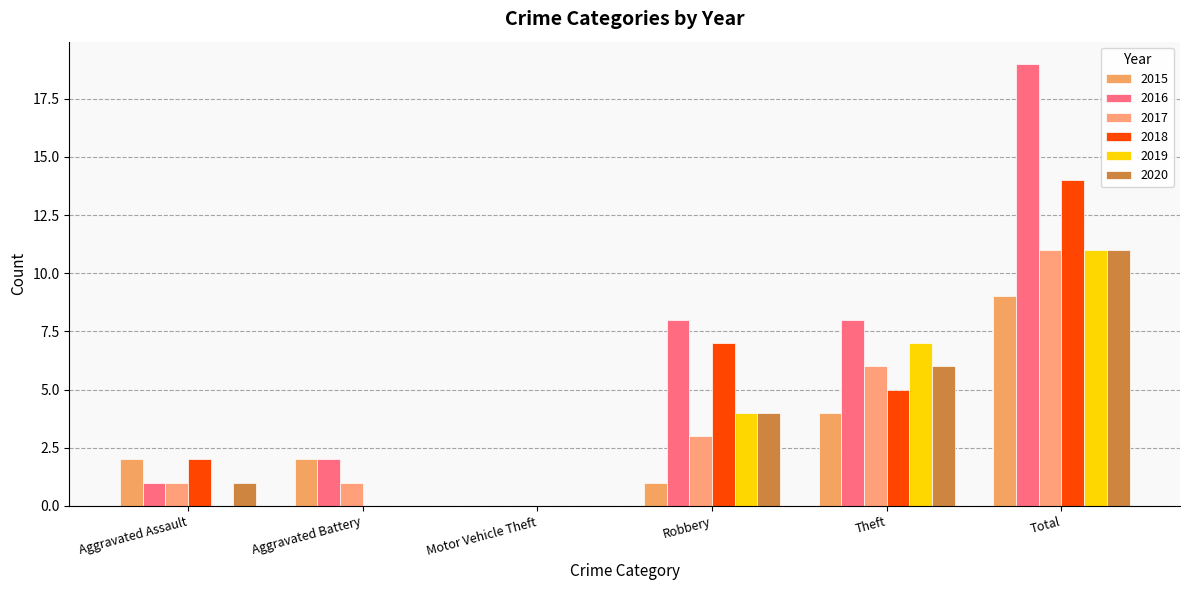

Count the number of data series in this chart.

6